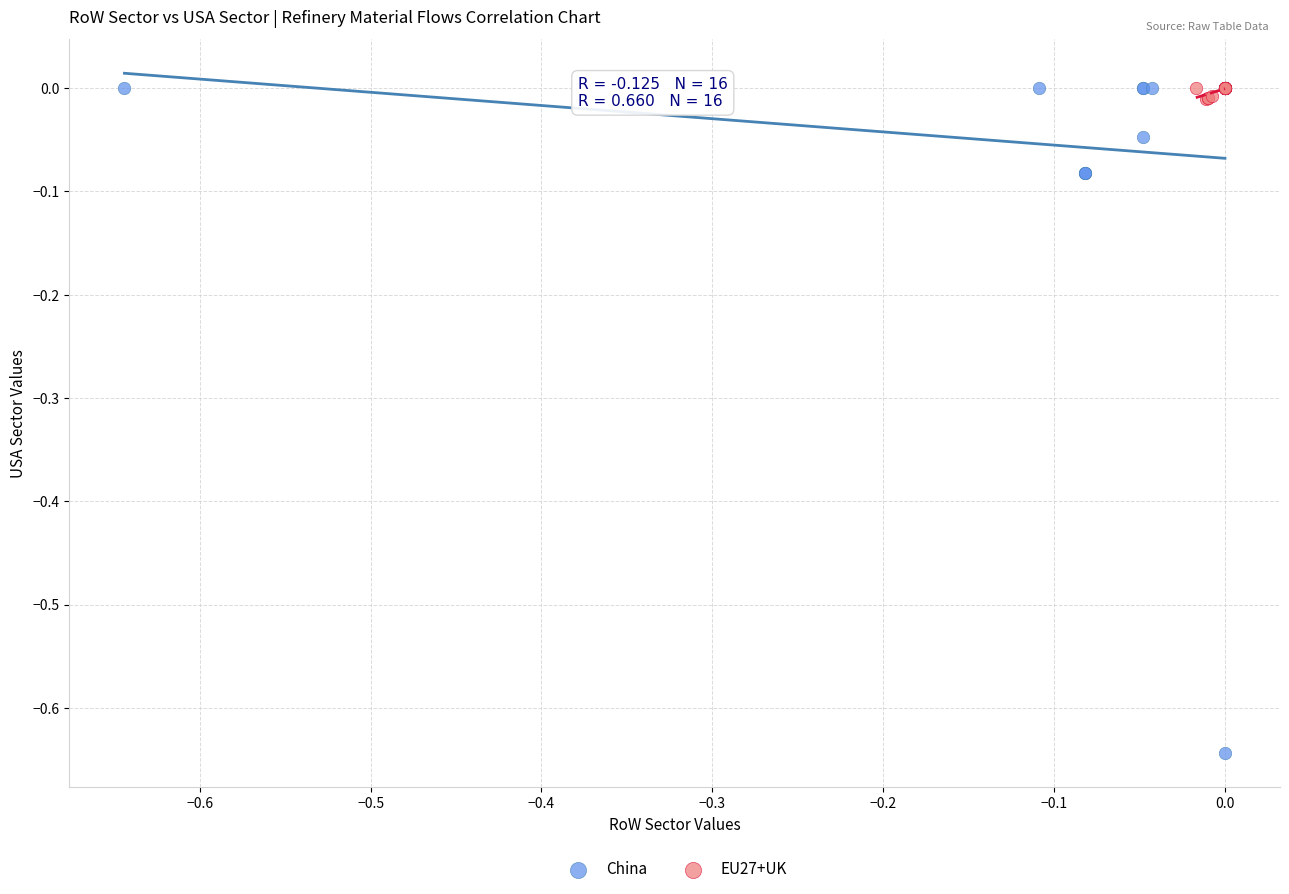

Which series has the largest Y range (max minus min)?

China